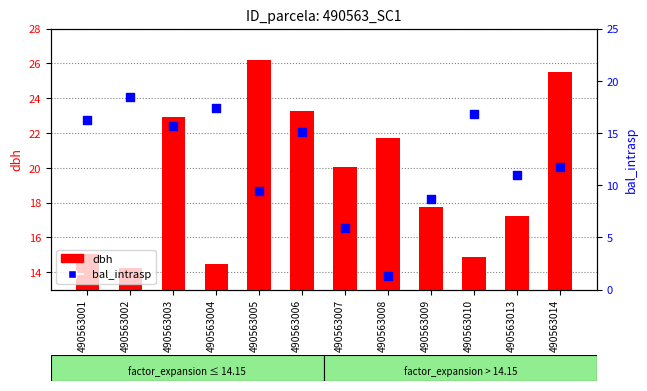

Which series has the largest Y range (max minus min)?

bal_intrasp